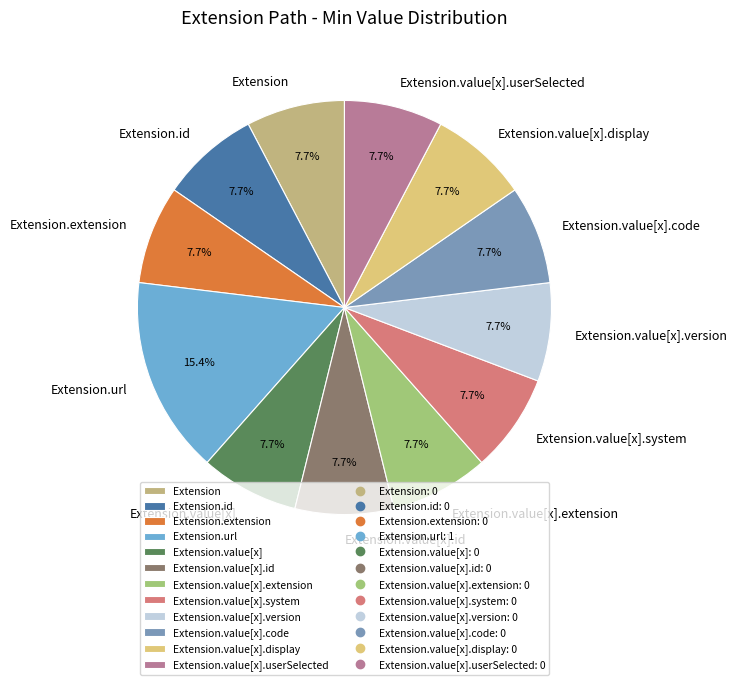

What is the ratio of the value at Extension to the value at Extension.value[x]?

1.0